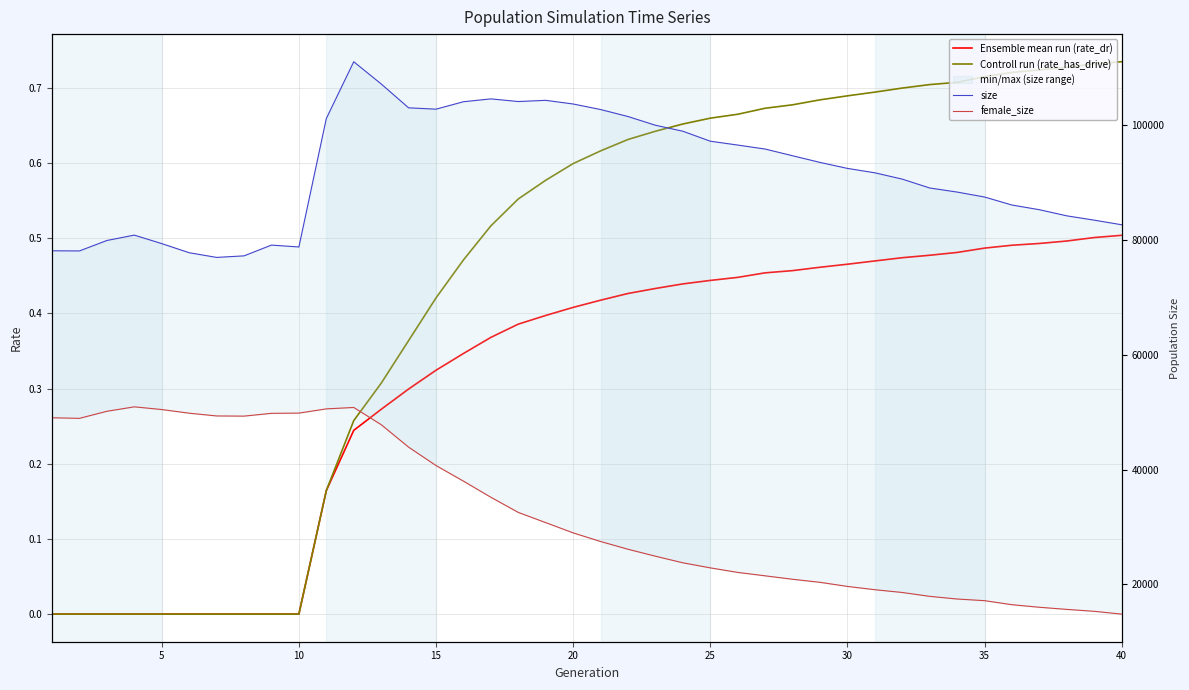

What is the difference between the maximum and minimum values in the Ensemble mean run (rate_dr) series?

0.5